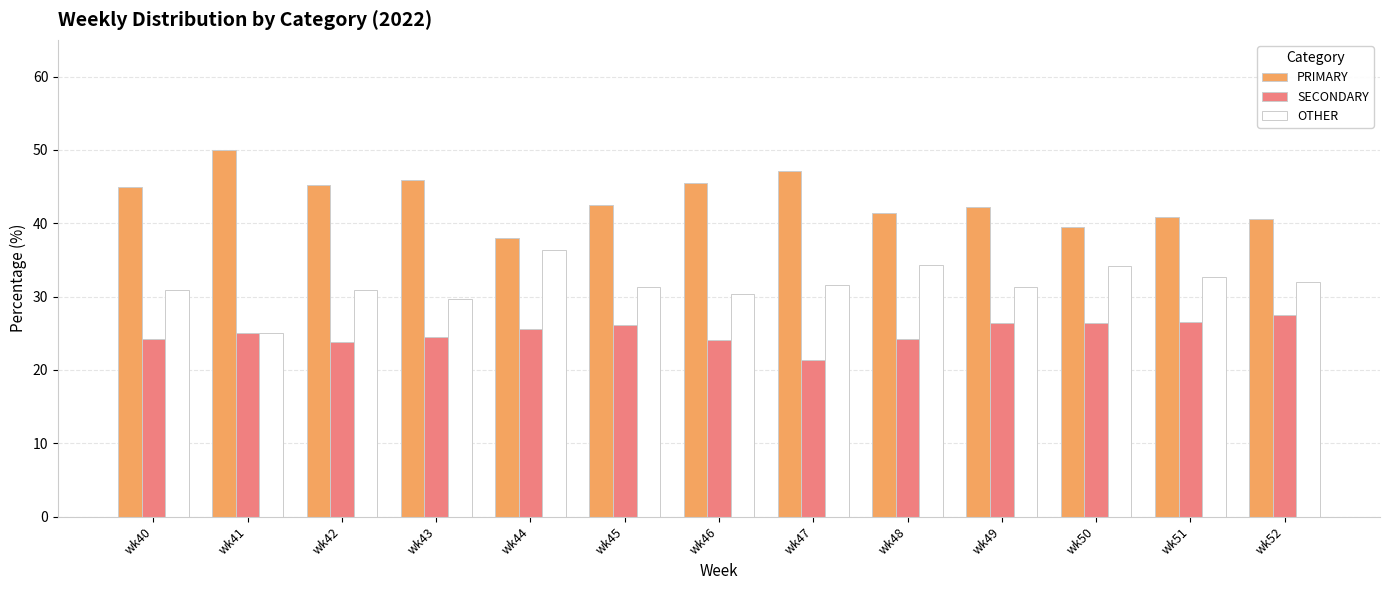

Which label corresponds to the smallest value in the chart?

wk47